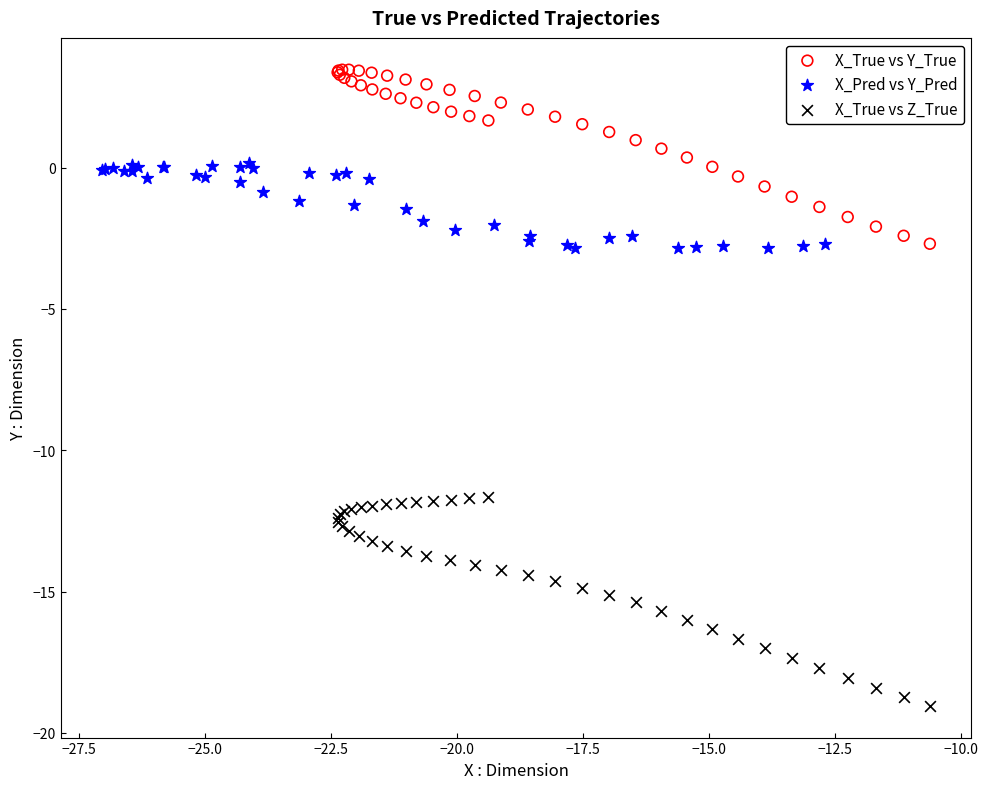

Which series has the widest spread of Y values?

X_True vs Z_True